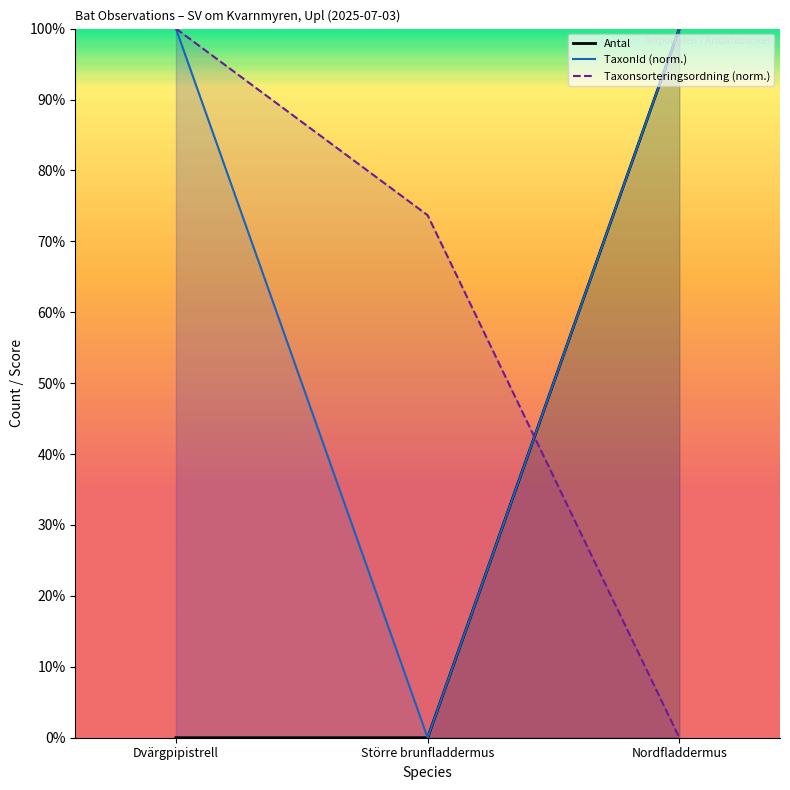

The value of Antal at Dvärgpipistrell is 0.0. True or false?

True